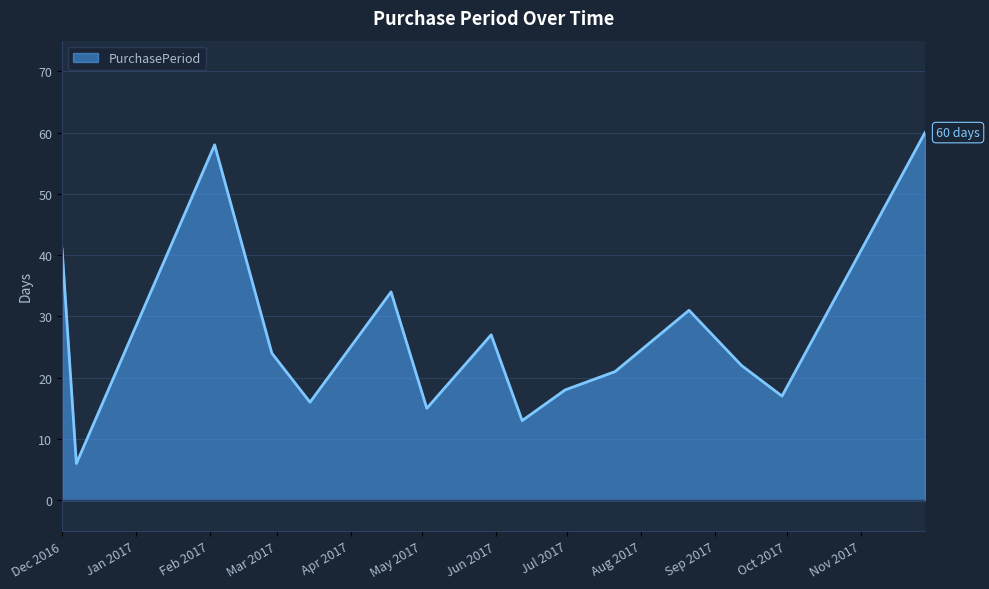

What is the maximum value shown in the chart?

60